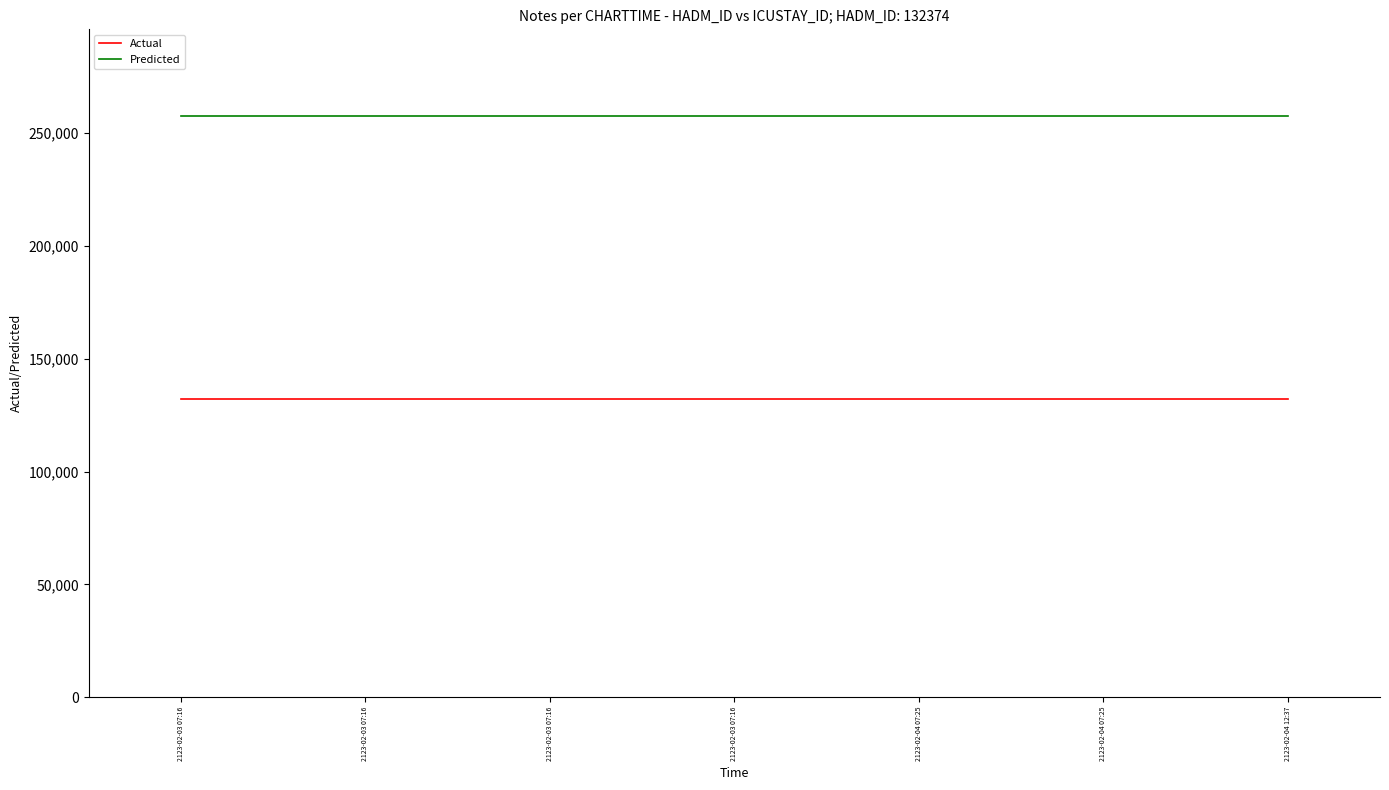

What are all the series names shown in the legend?

Actual, Predicted